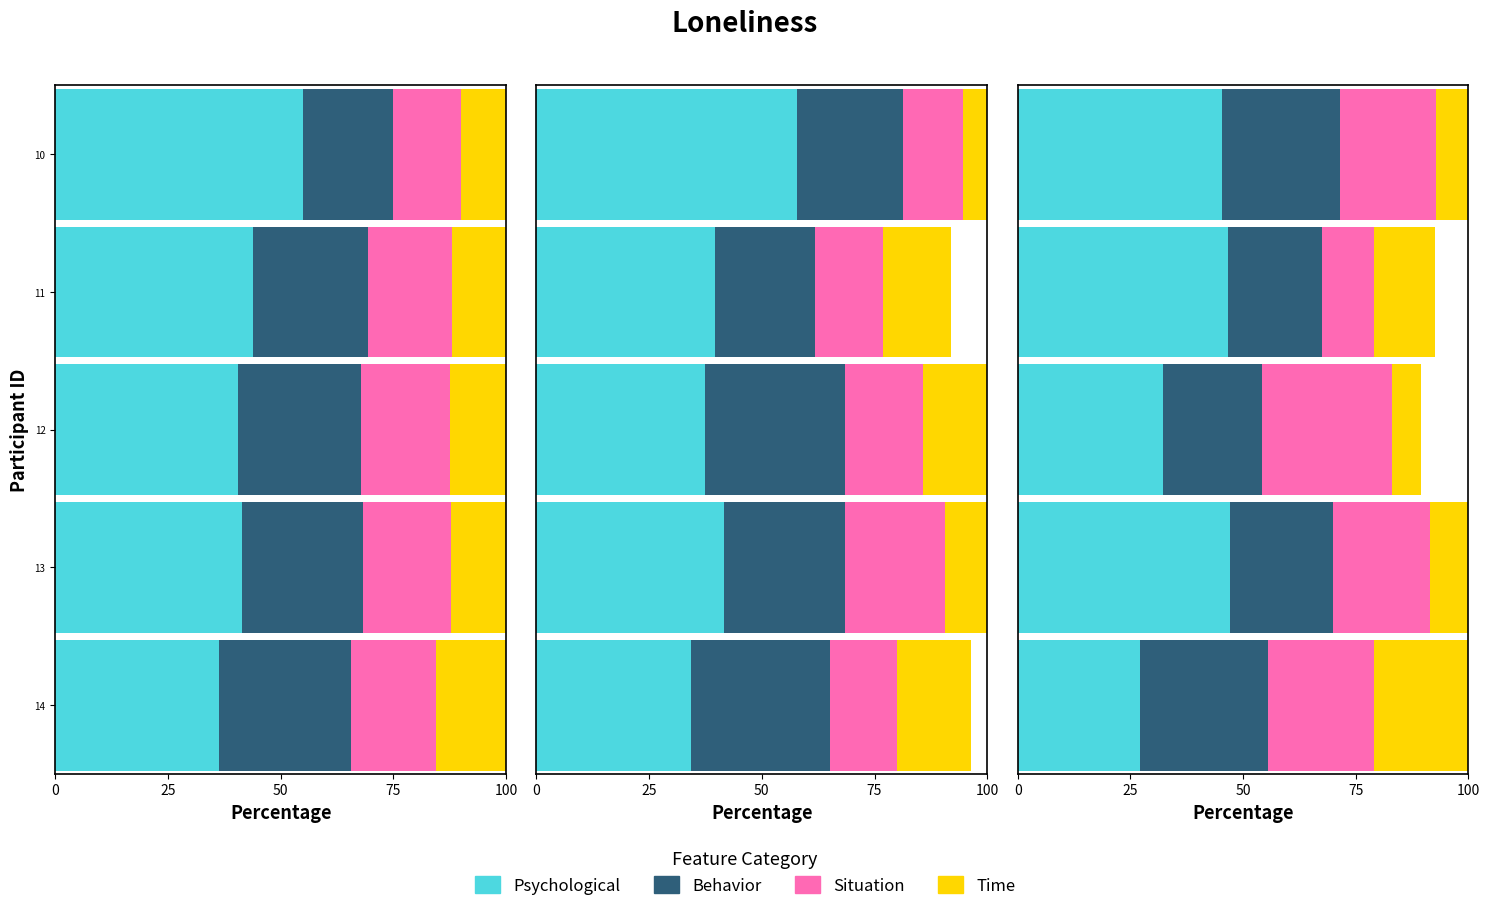

What is the spread (max minus min) of values at 12?

26.1